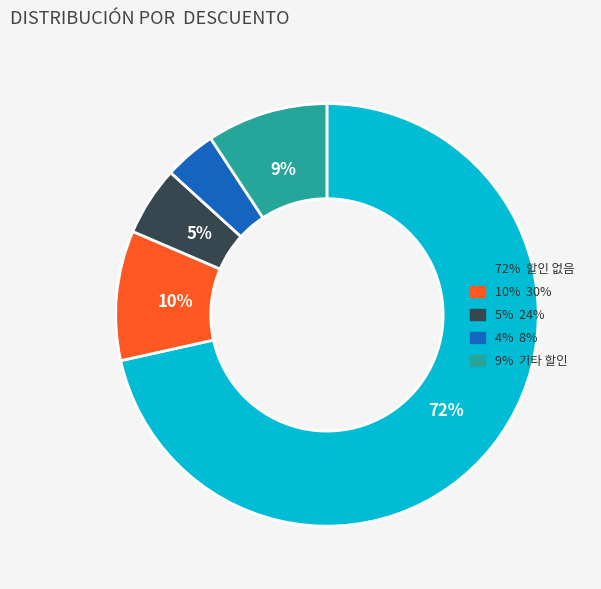

To the nearest percent, what is the average slice percentage?

20%